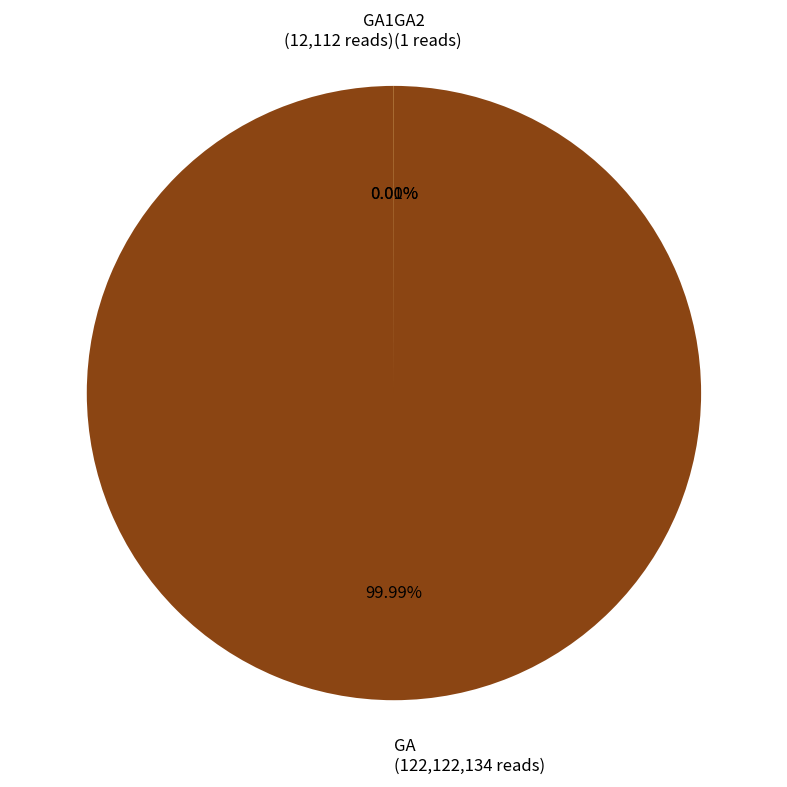

True or false: GA2 accounts for 0% of the total.

True